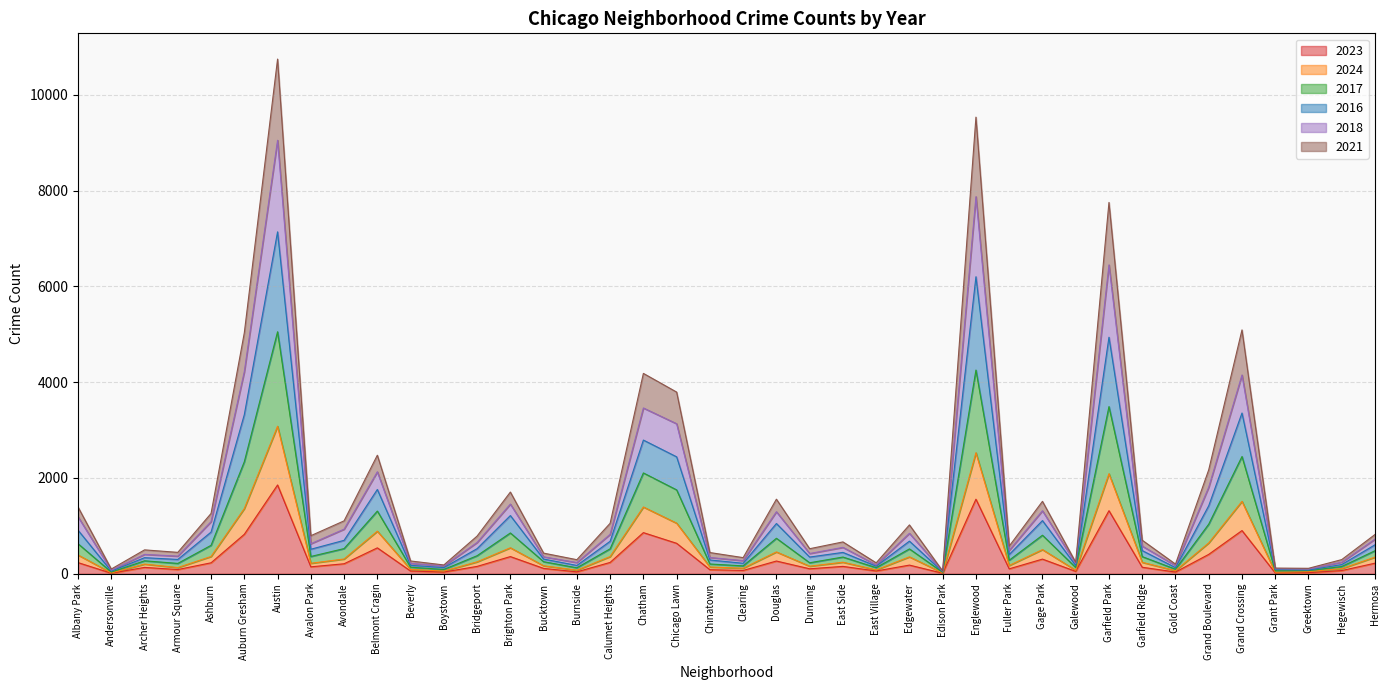

True or false: 2023 has a value of 358 at Brighton Park.

True